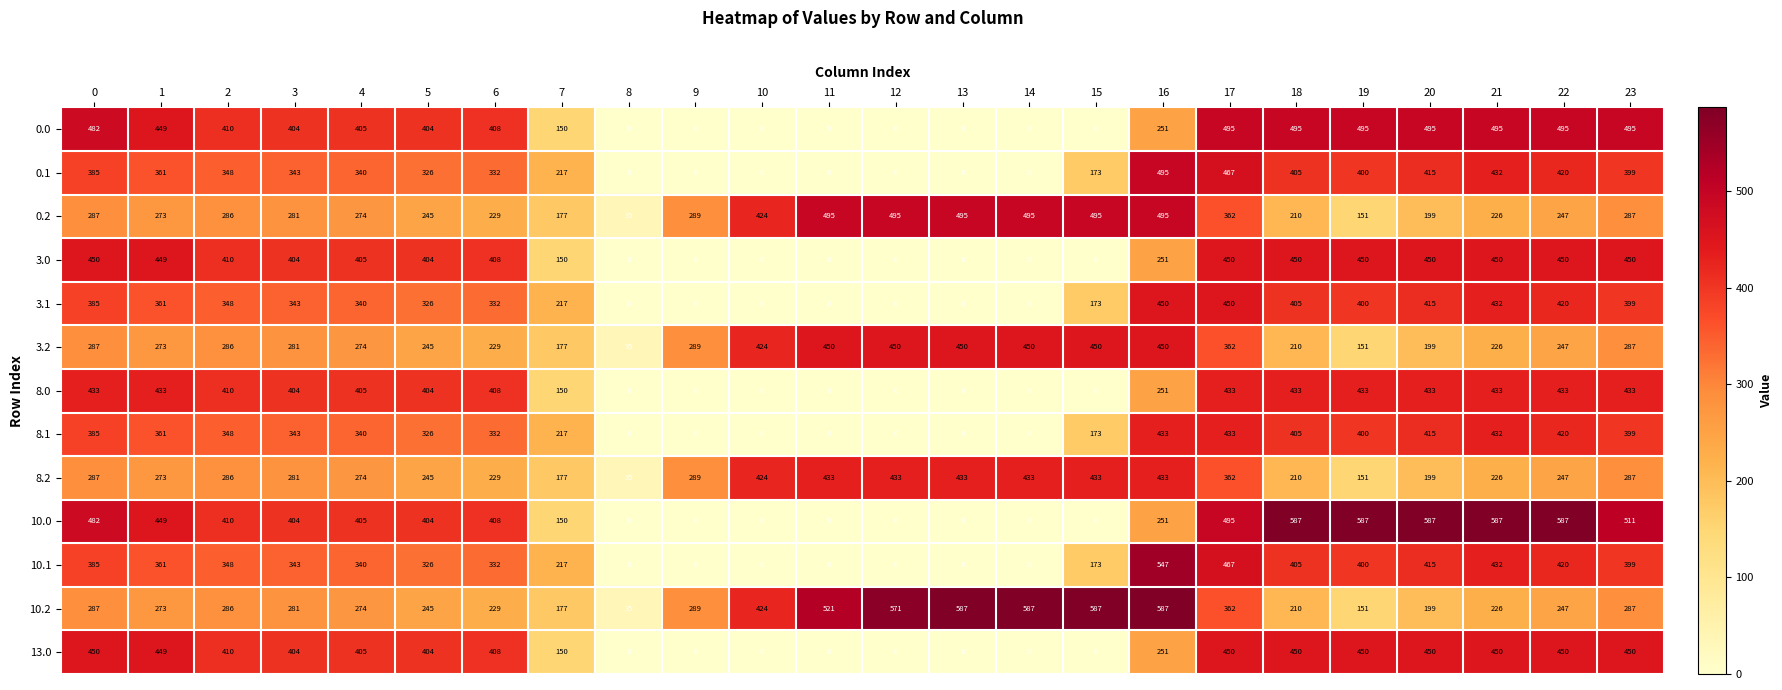

Which series has the largest total across all categories?

10.2